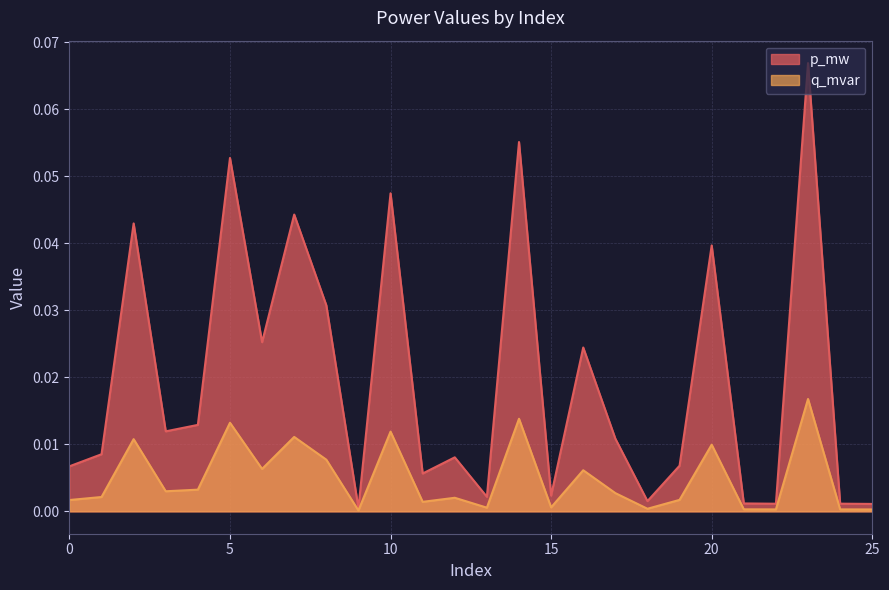

What is the sum of all q_mvar values?

0.1